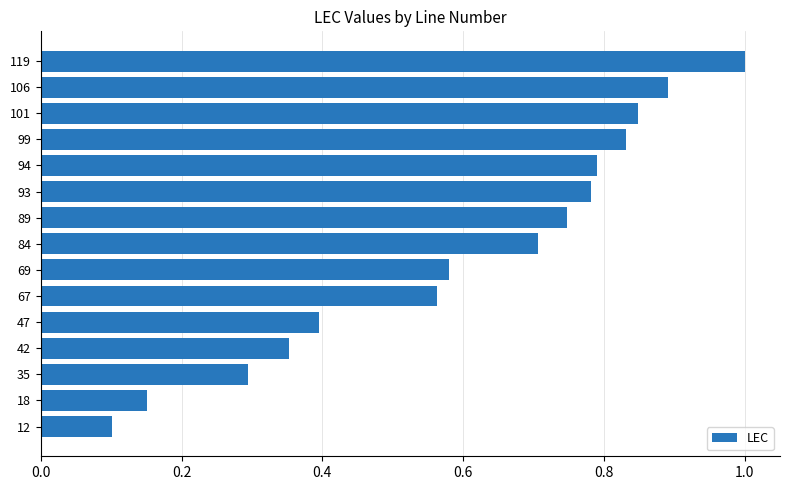

How many distinct data groups are displayed?

1